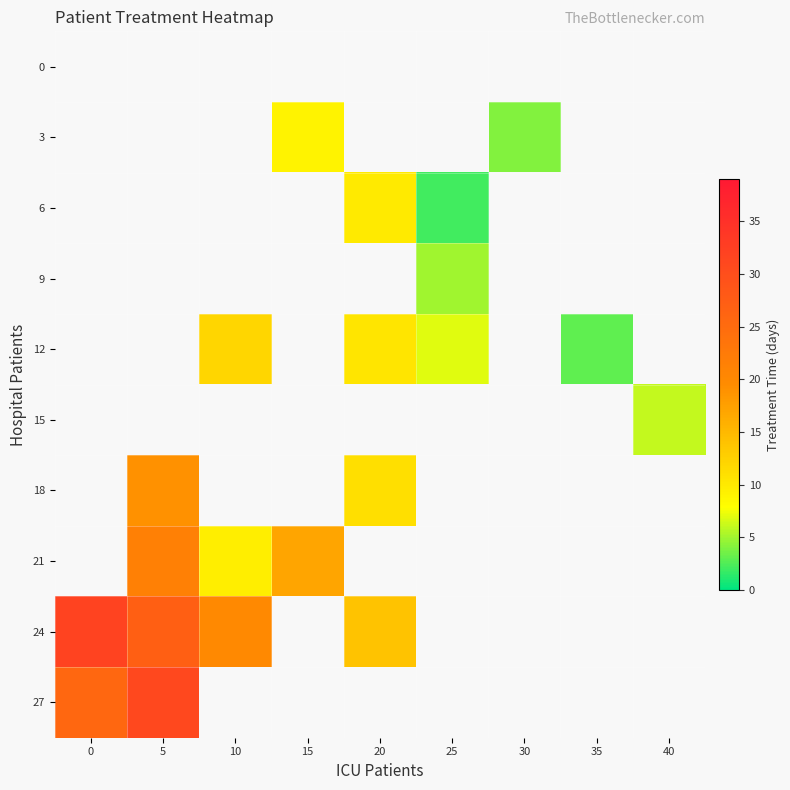

Count the number of data series in this chart.

10